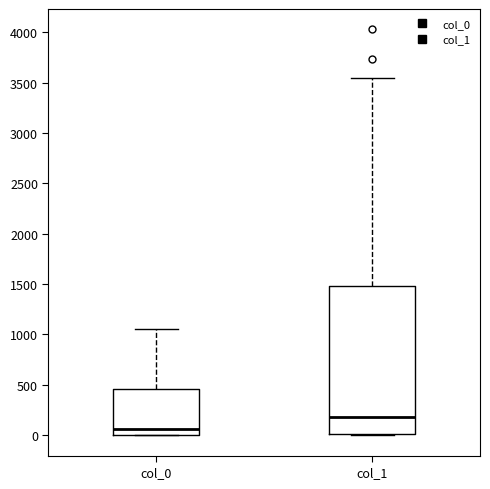

Reading left to right, transcribe this box plot: for each box, give where its median line is, the range the box spans, and where its two whiskers end, as read against the y-axis. The values are not printed on the chart, so give them approximately, as read against the axis.

col_0: median 50, box 0 to 450, whiskers 0 to 1050
col_1: median 200, box 0 to 1500, whiskers 0 to 3550